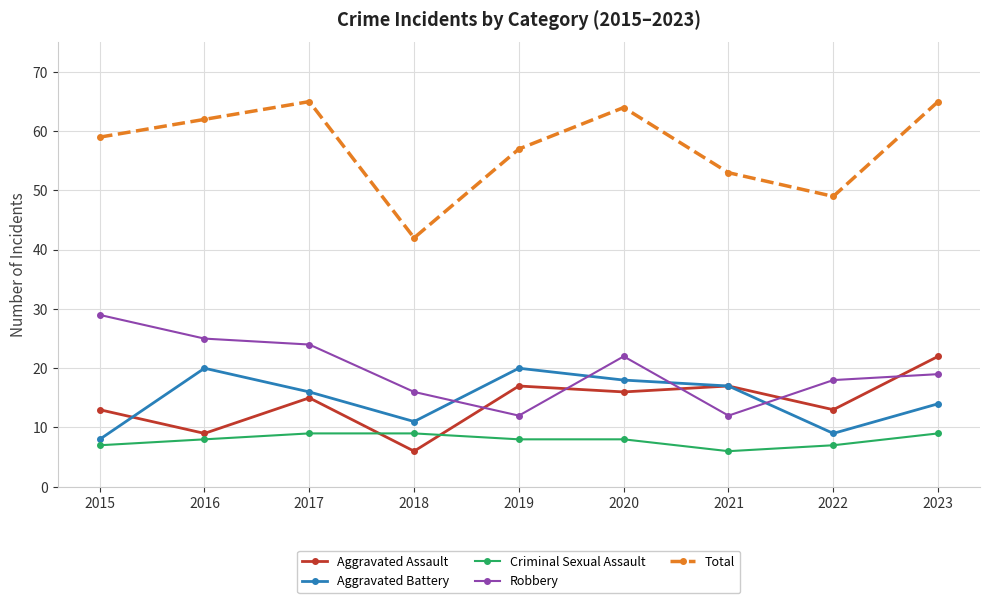

What is the smallest value displayed?

6